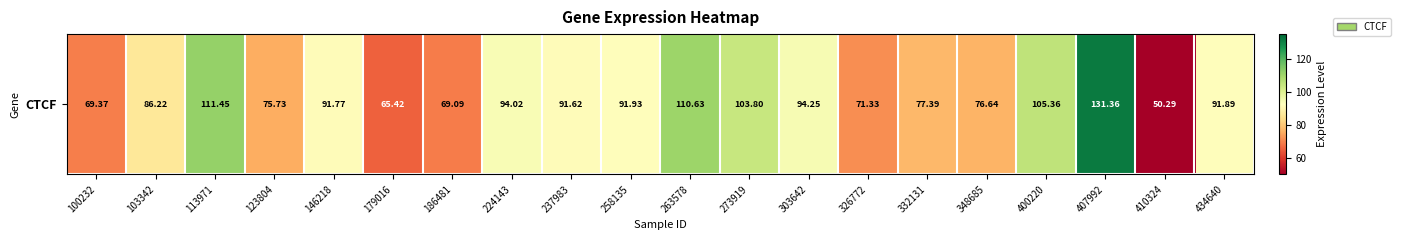

Where is the data nearest to the value 90?

237983